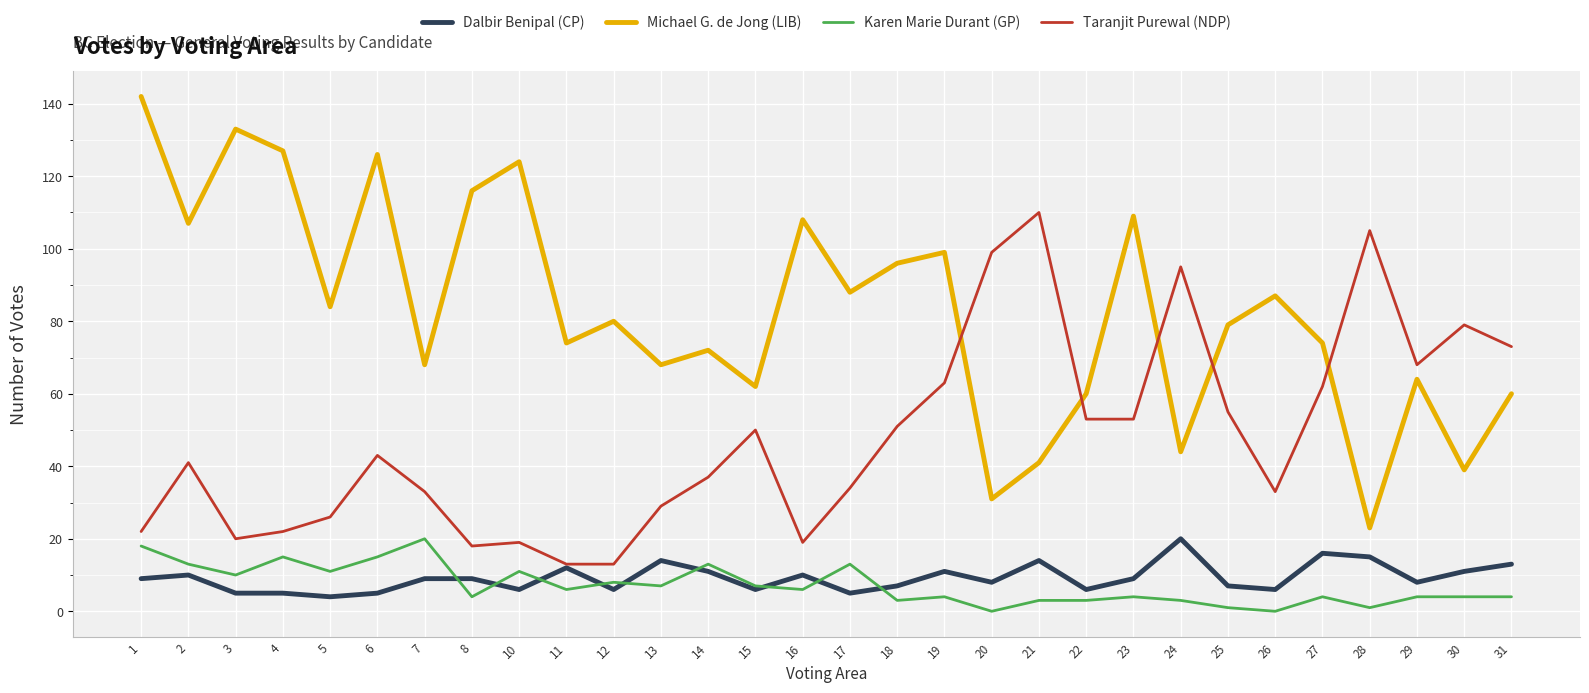

True or false: Dalbir Benipal (CP) and Karen Marie Durant (GP) cross at least once.

True